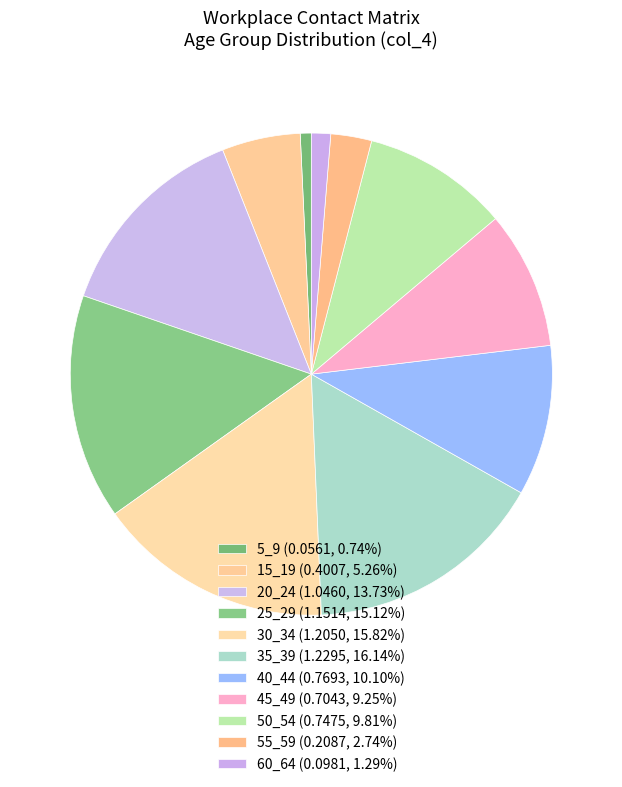

How many segments does this pie chart have?

11